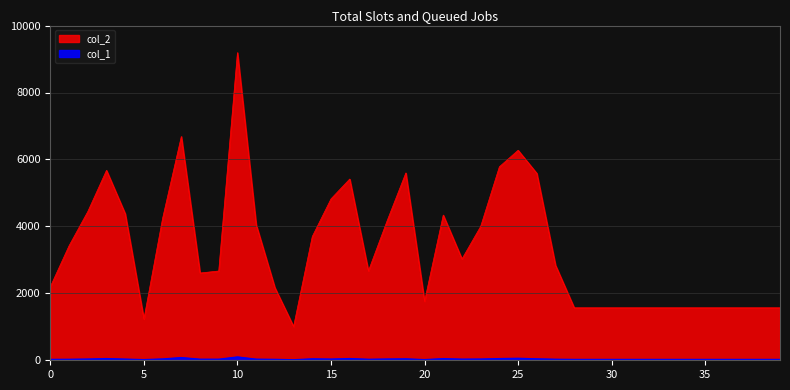

Is the value of col_2 at 29 greater than the value of col_1 at 34?

Yes